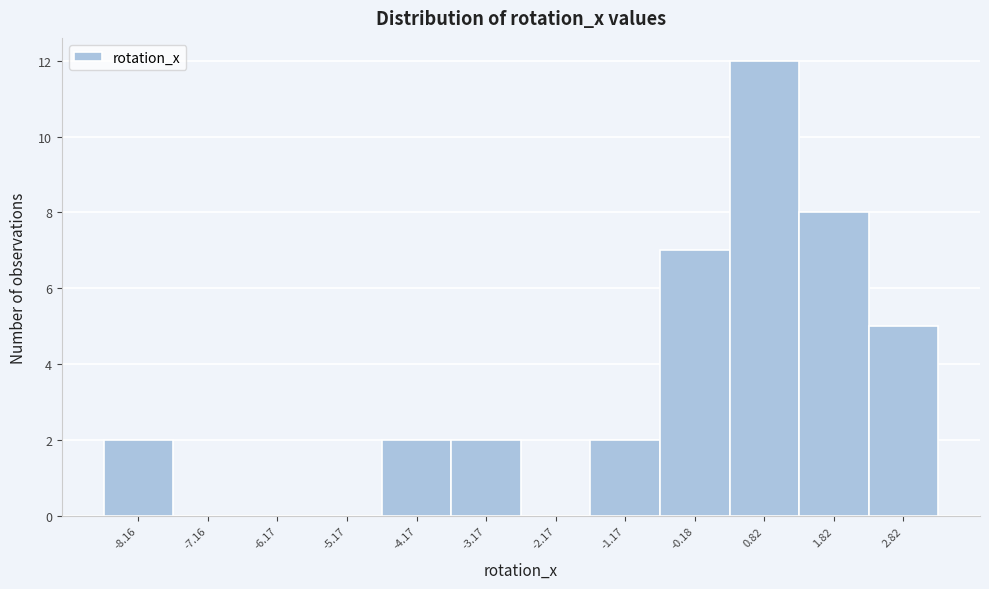

Which range on the x-axis has the tallest bar?

0.3 to 1.3